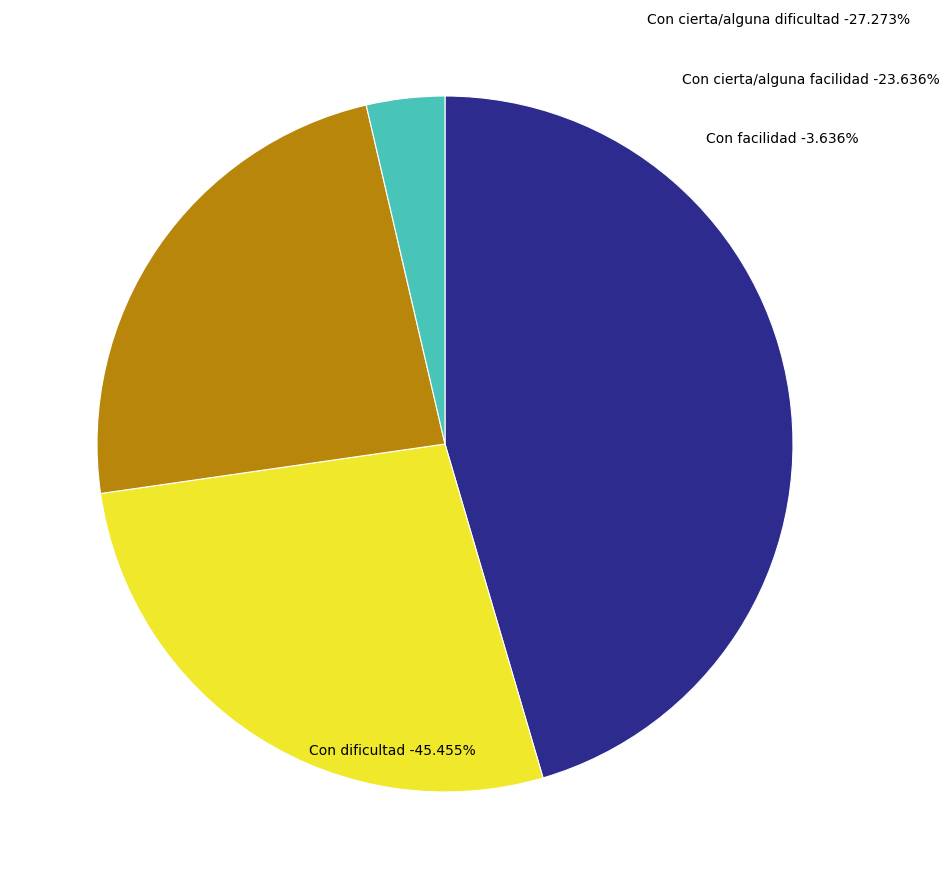

How many segments does this pie chart have?

4